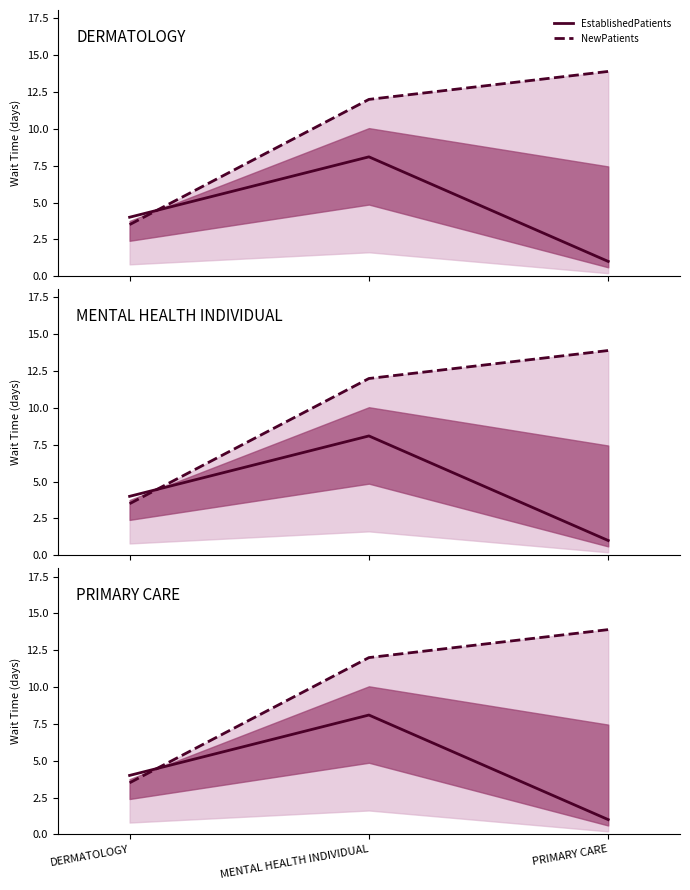

What is the highest value of the NewPatients series?

13.9